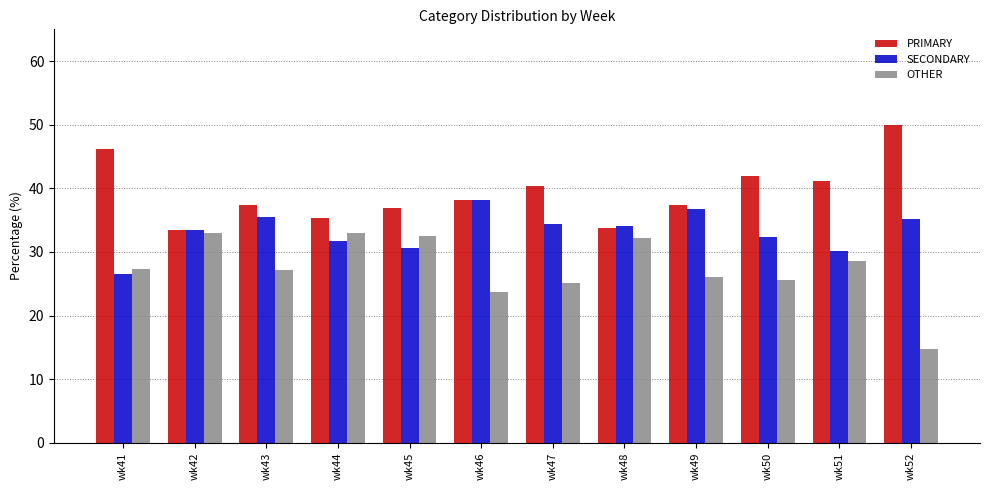

Does the chart contain any negative values?

No